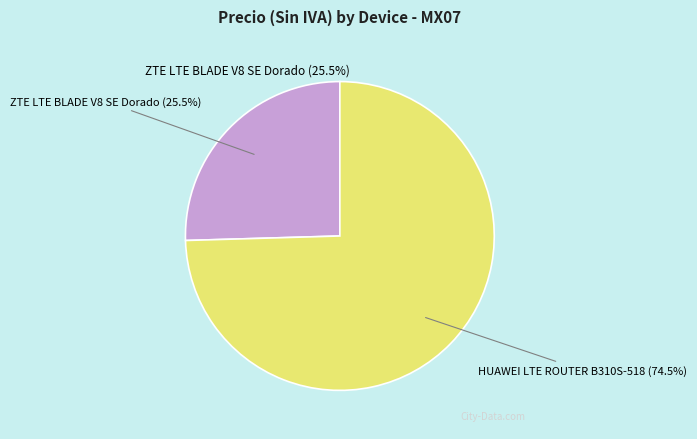

To the nearest percent, what is the difference between the largest and smallest slice percentages?

49%